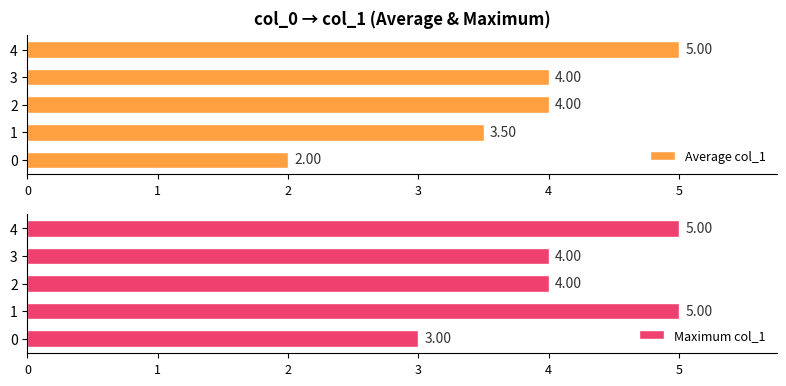

List the series in order of their overall mean, lowest first.

Average col_1, Maximum col_1